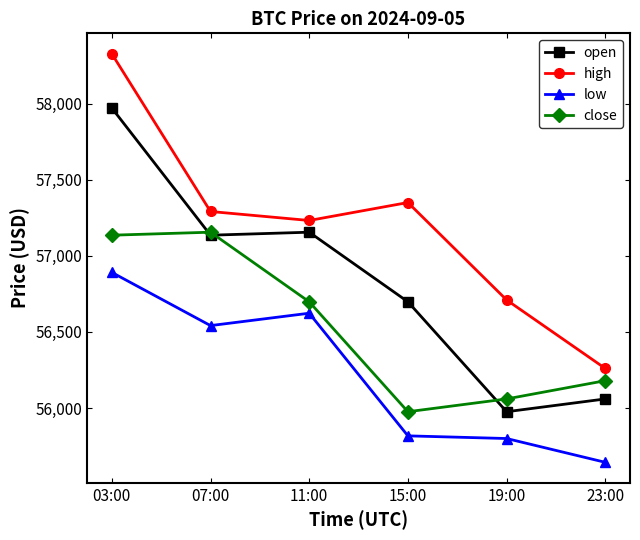

Rank the series by their average value, from highest to lowest.

high, open, close, low